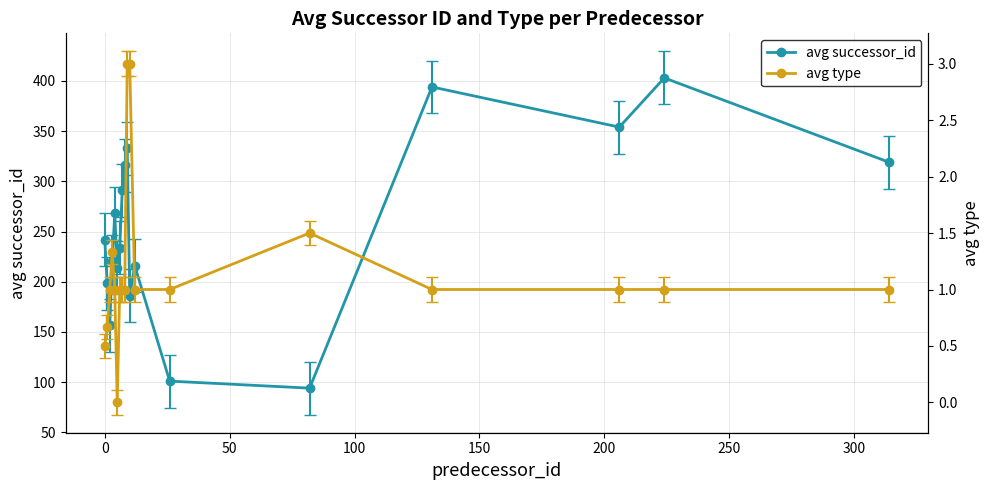

What is the maximum value for avg successor_id?

403.0